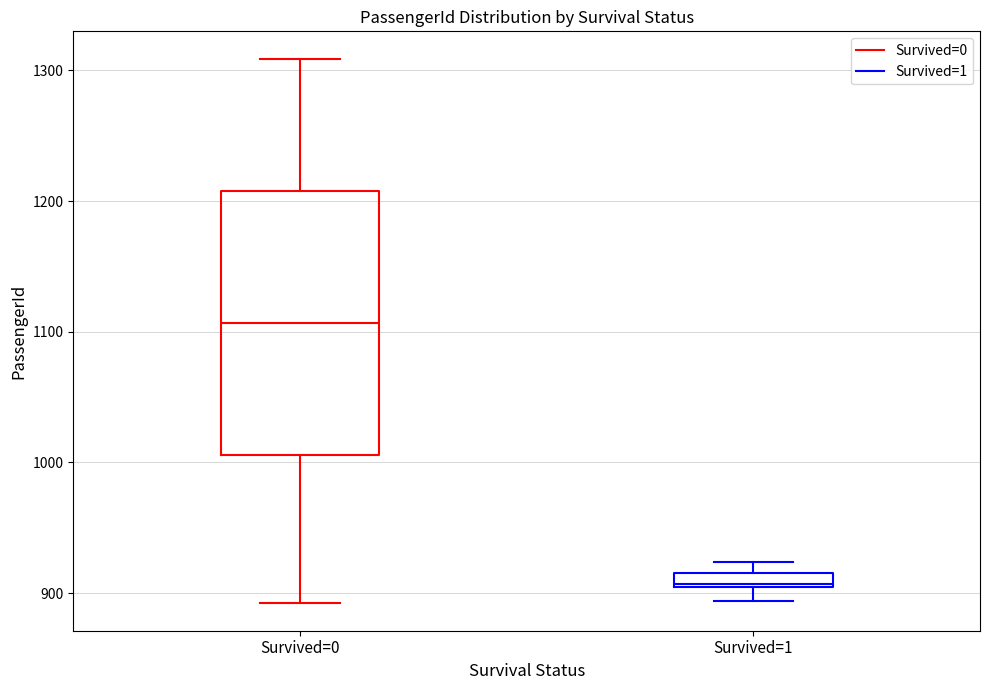

Which box has the lowest median line?

Survived=1